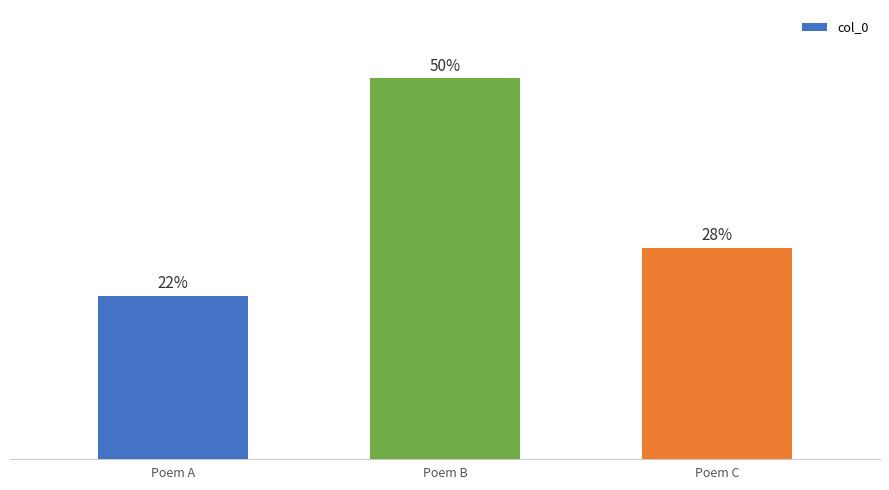

At which category does the chart reach its peak across all series?

Poem B